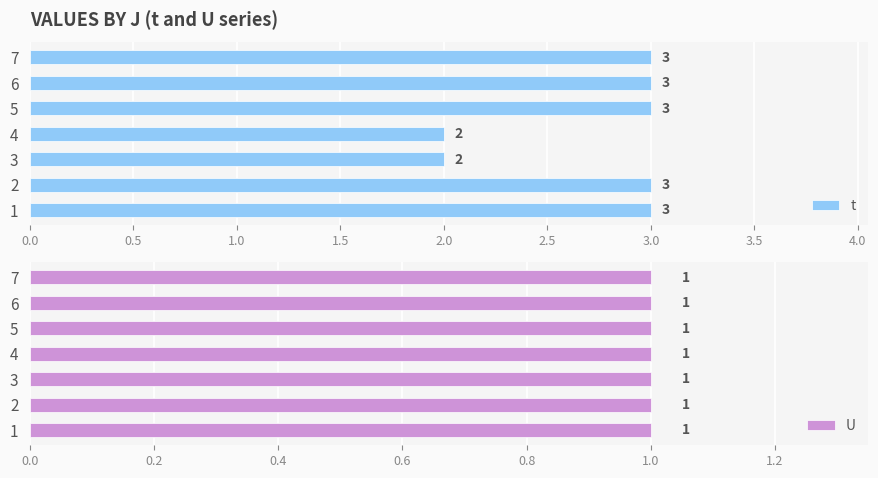

True or false: t has a value of 2 at 3.

True